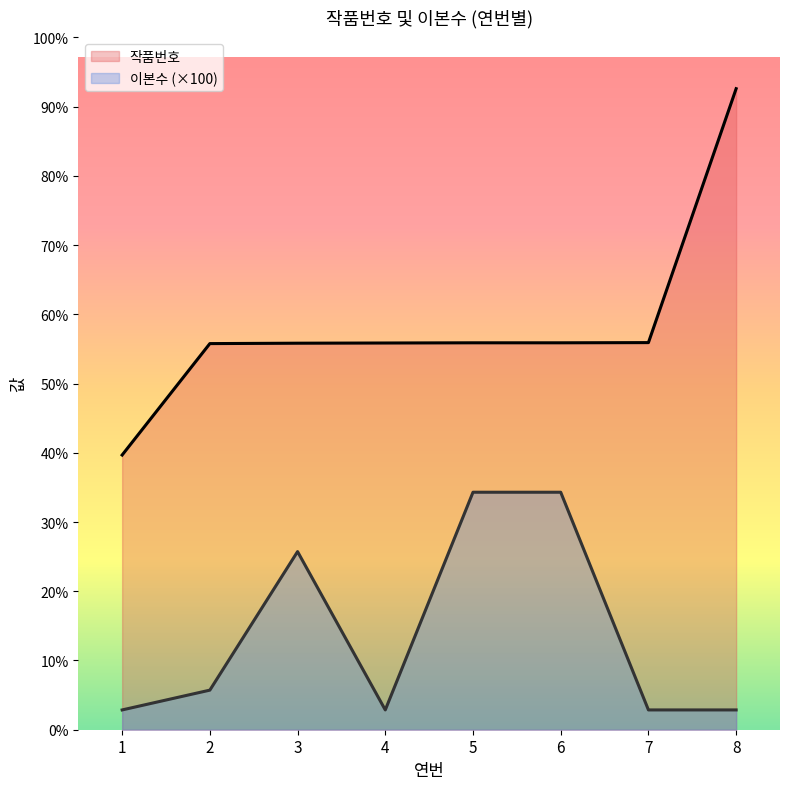

True or false: 작품번호 and 이본수 intersect in this chart.

False